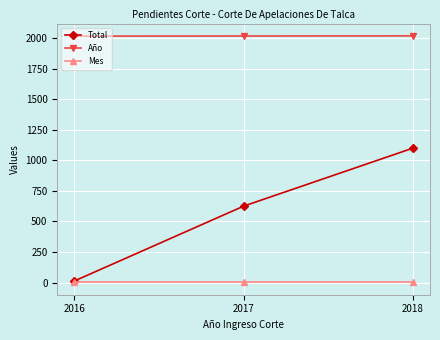

Which series has the widest spread of values?

Total